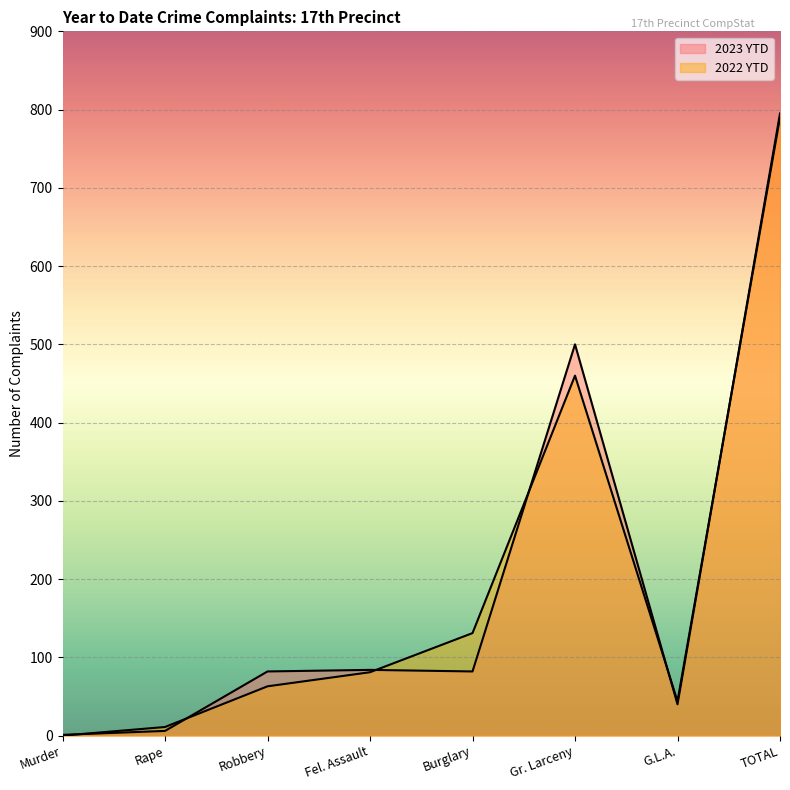

Which series changed the most between Rape and TOTAL?

2023 YTD